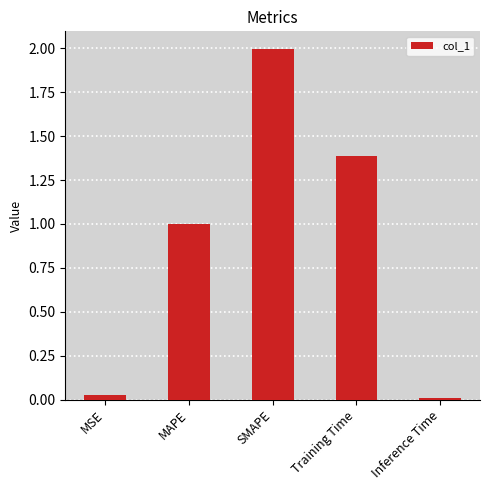

What is the label of the 1st bar from the left?

MSE